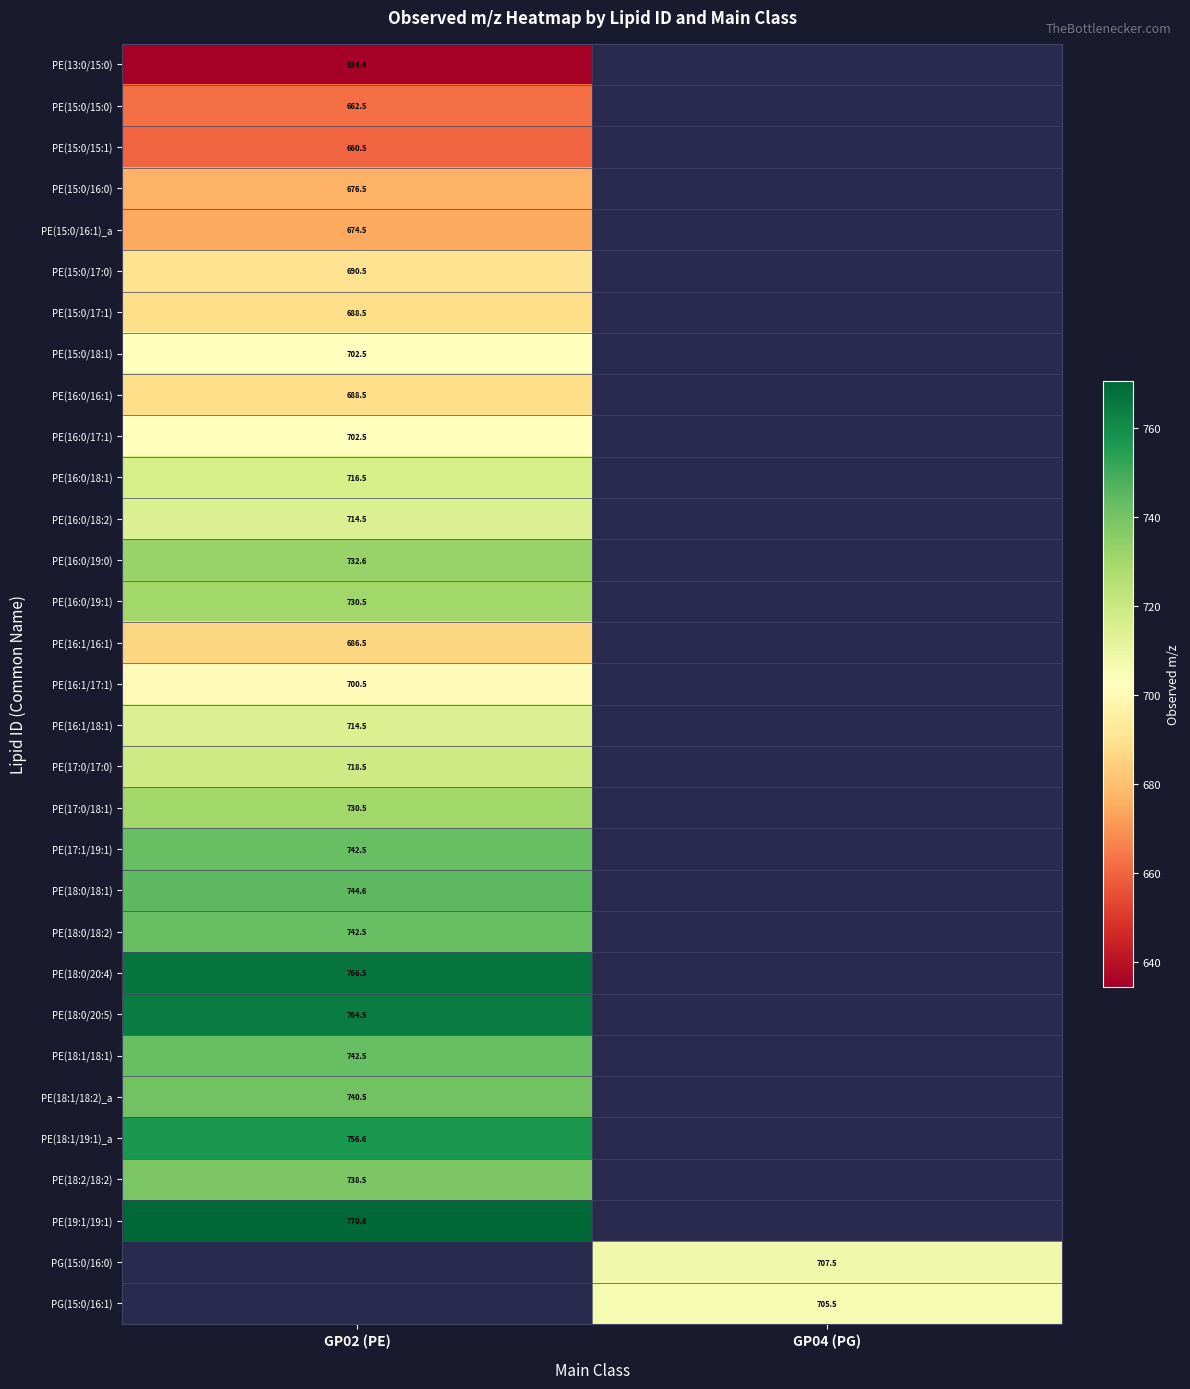

Is the value of PE(15:0/18:1) at GP02 (PE) greater than the value of PE(19:1/19:1) at GP02 (PE)?

No